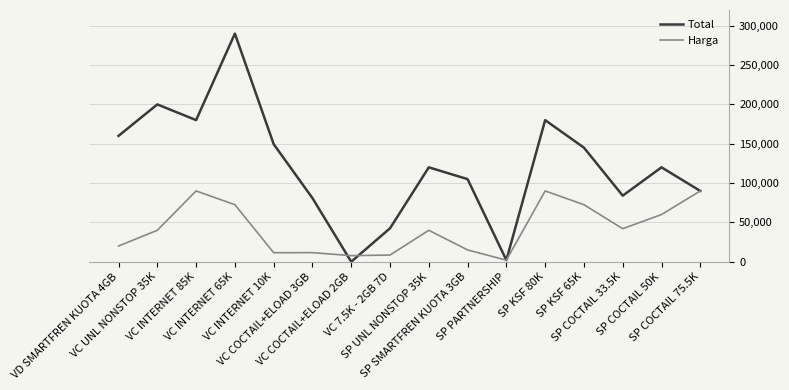

At which category is the sum across all series the highest?

VC INTERNET 65K